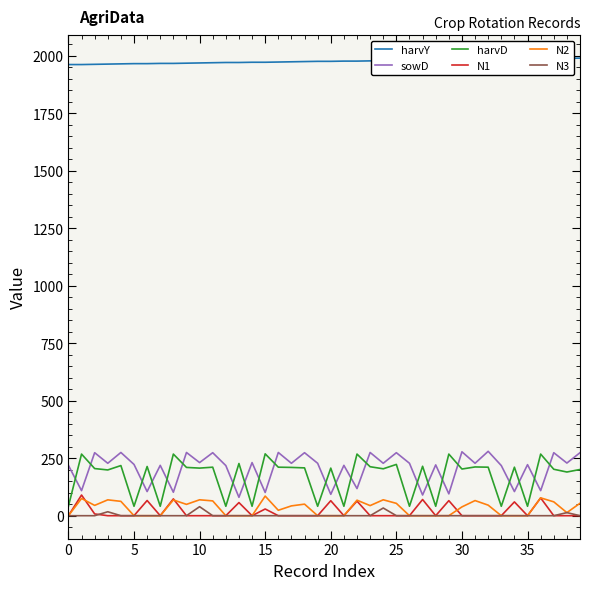

True or false: N2 and harvY cross at least once.

False